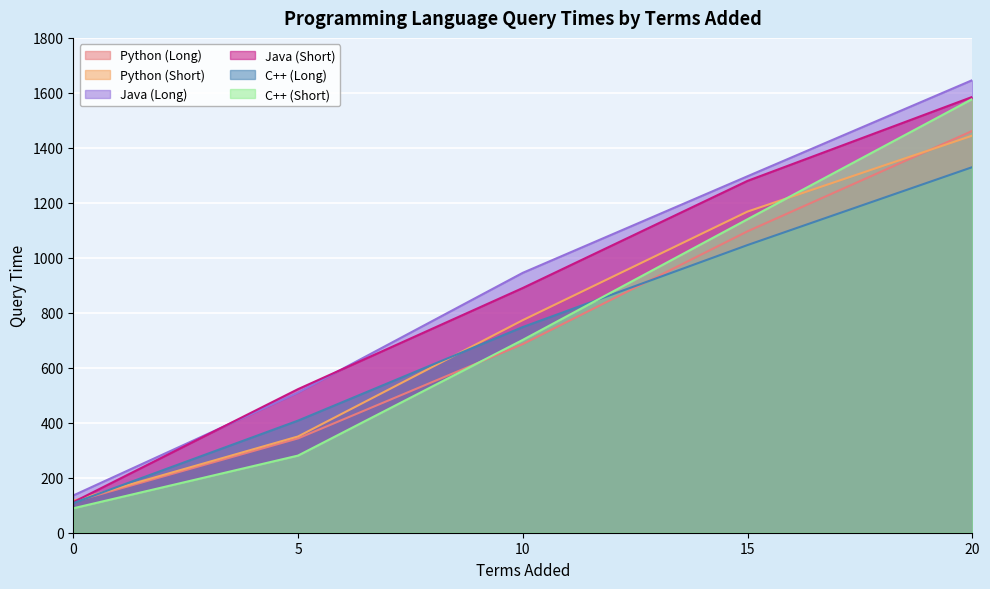

Read the Python (Short) value at 20.

1444.4